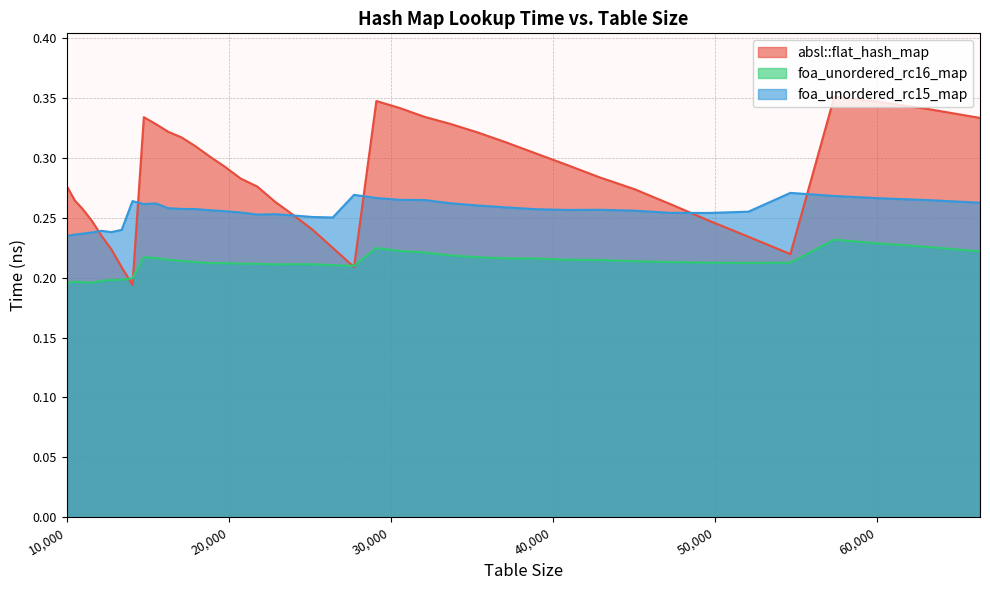

What is the average value of the foa_unordered_rc15_map series?

0.3